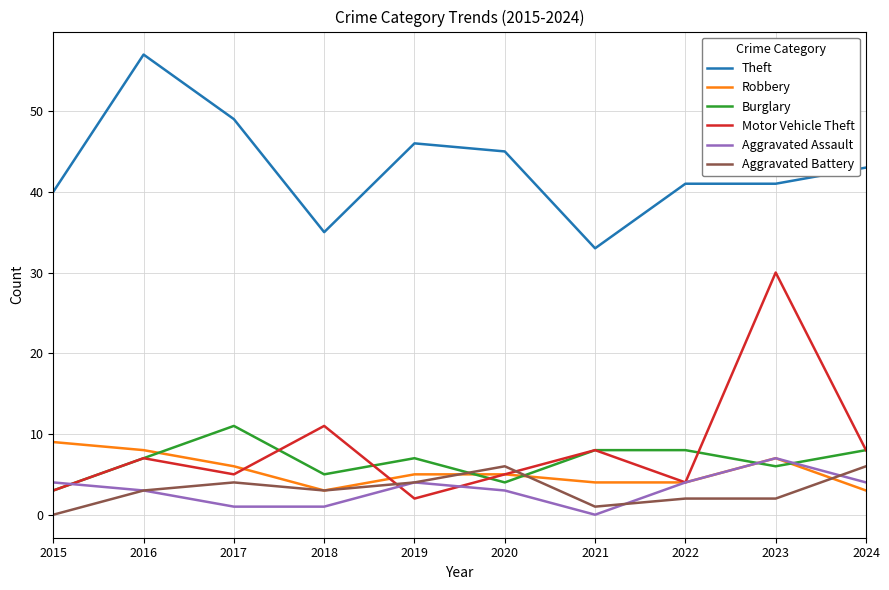

Is this an area chart (filled region under the line)?

No